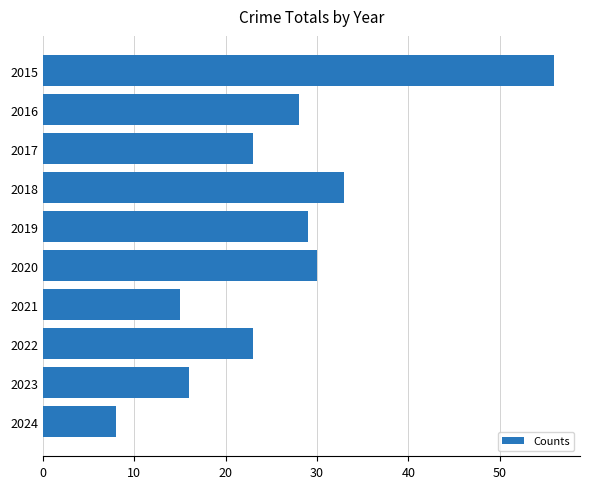

Where is the data nearest to the value 32?

2018